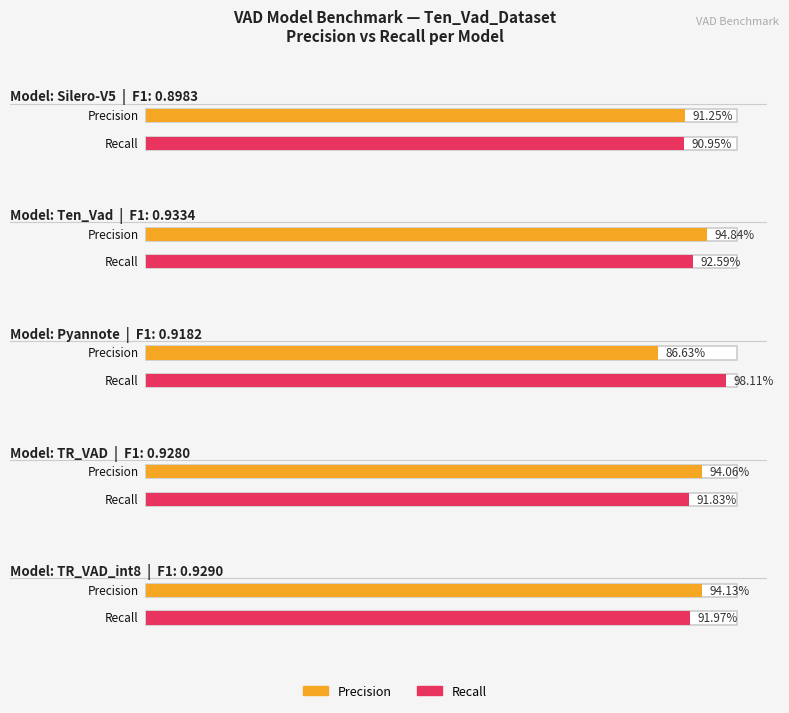

How many data points does each series have?

5